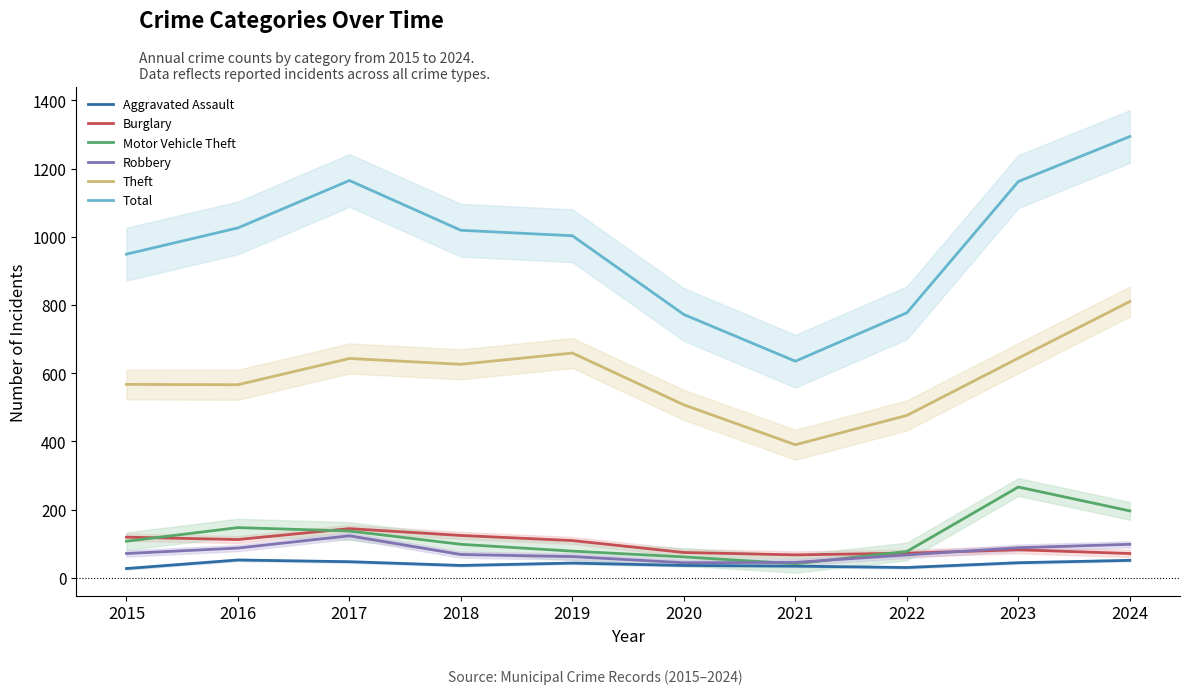

Which series has the largest total across all categories?

Total